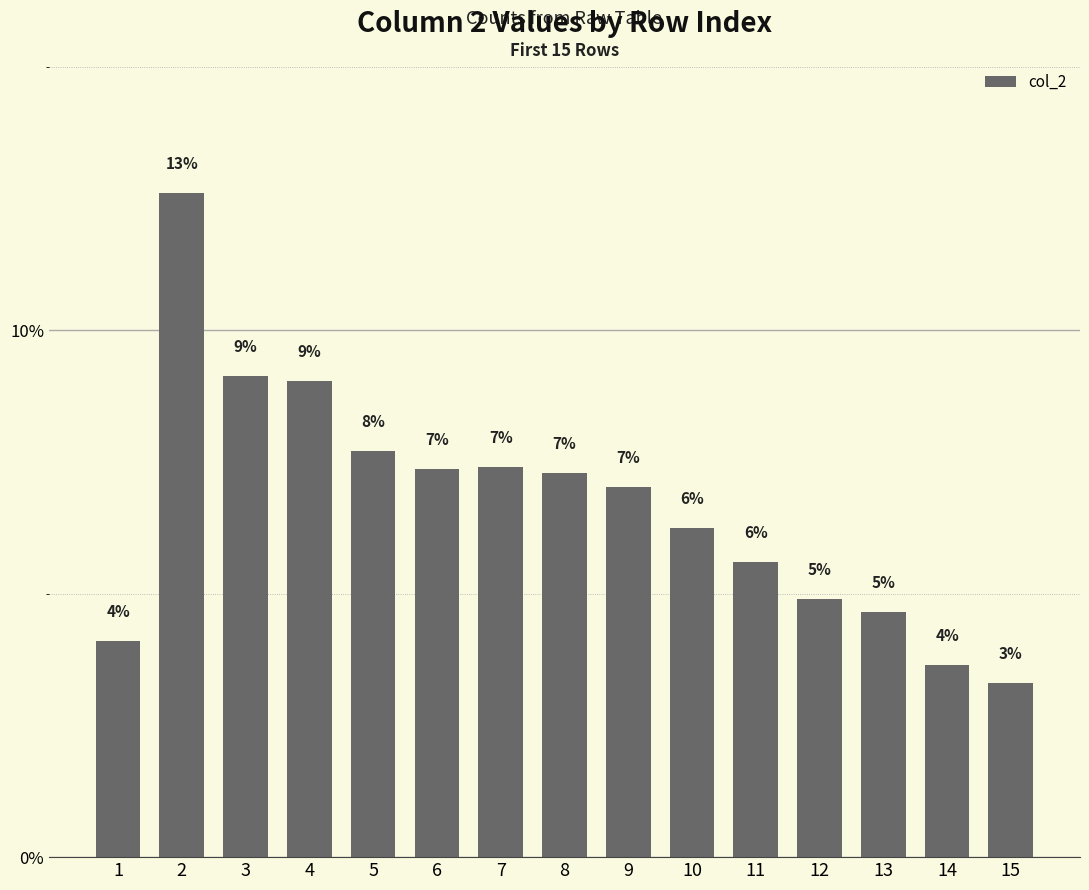

How many bars are there in total?

15